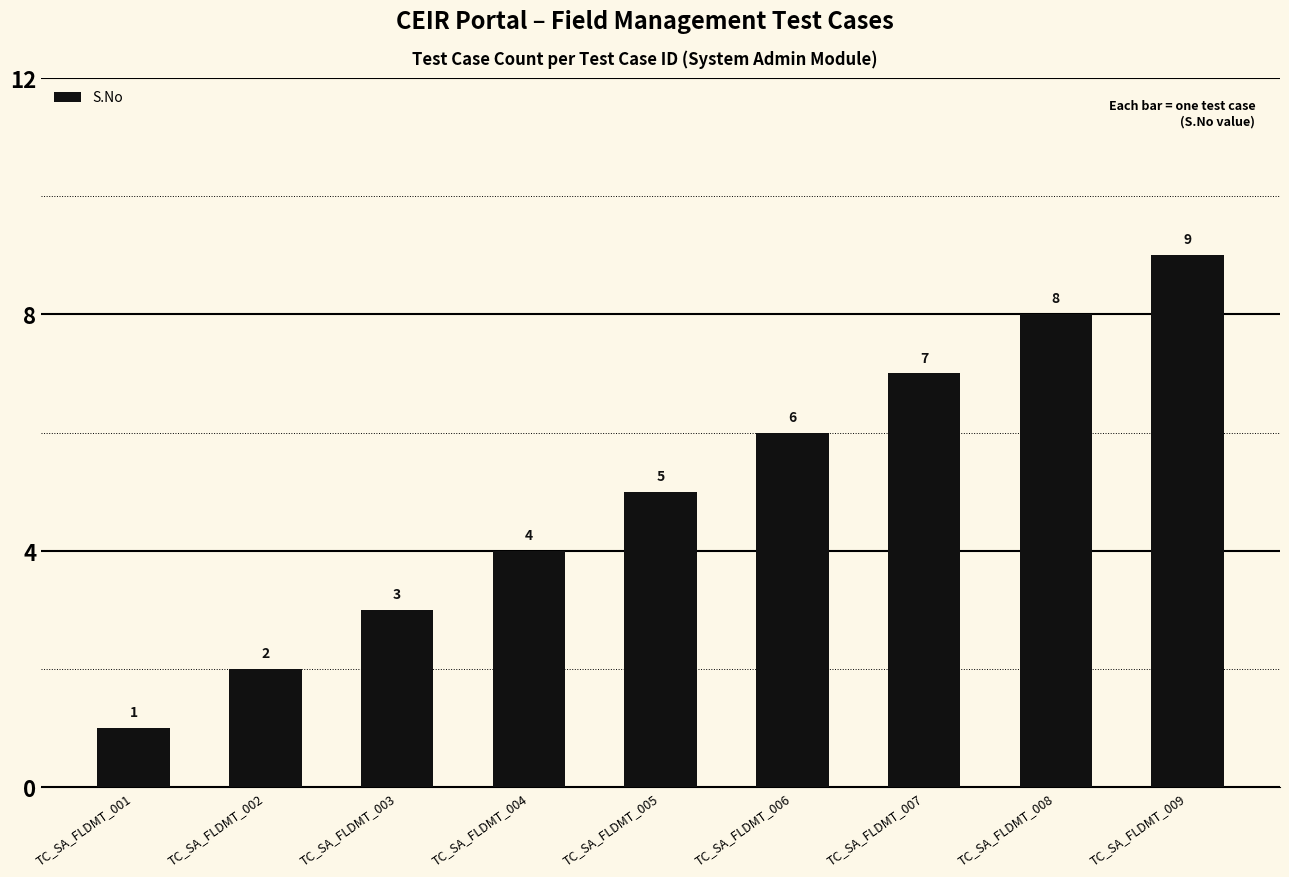

What is the maximum value shown in the chart?

9